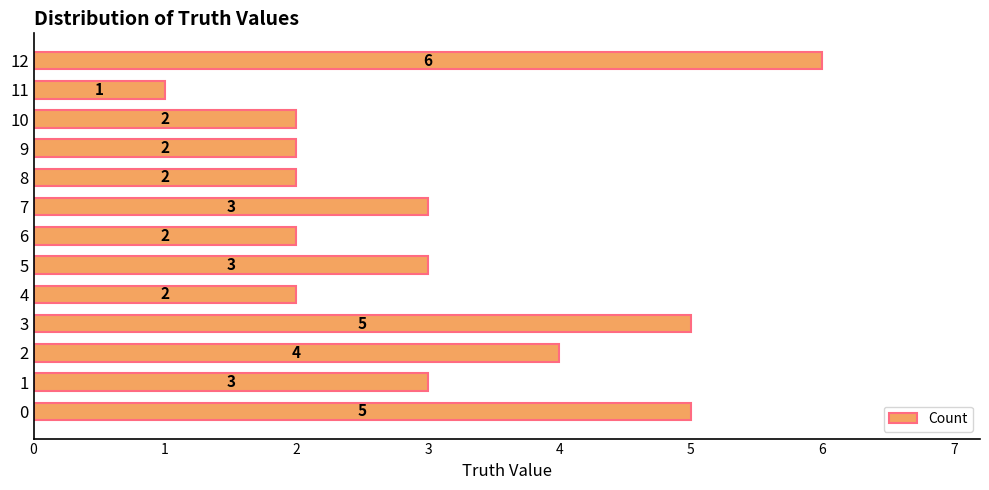

How many distinct data groups are displayed?

1